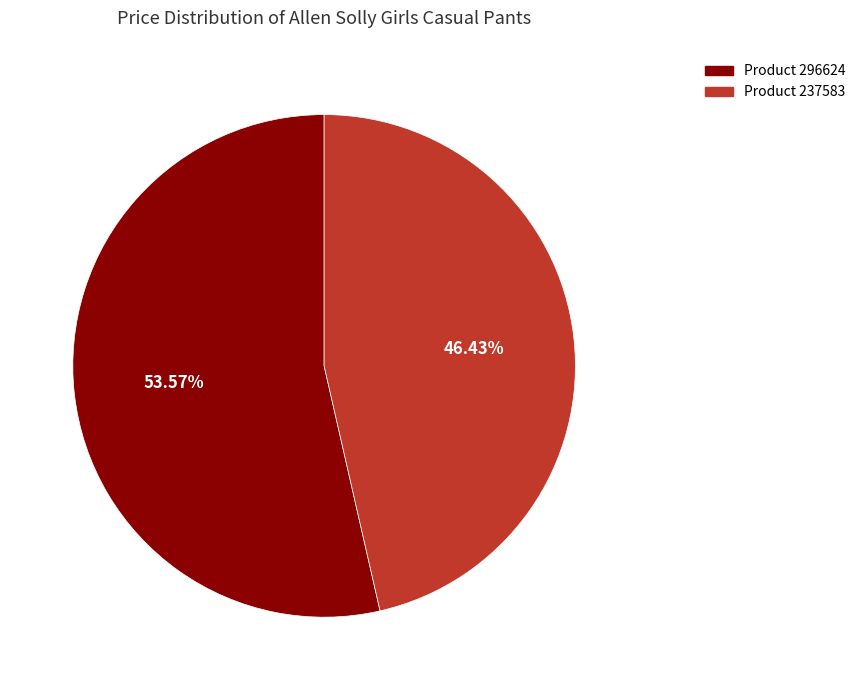

Does any single category account for the majority?

Yes